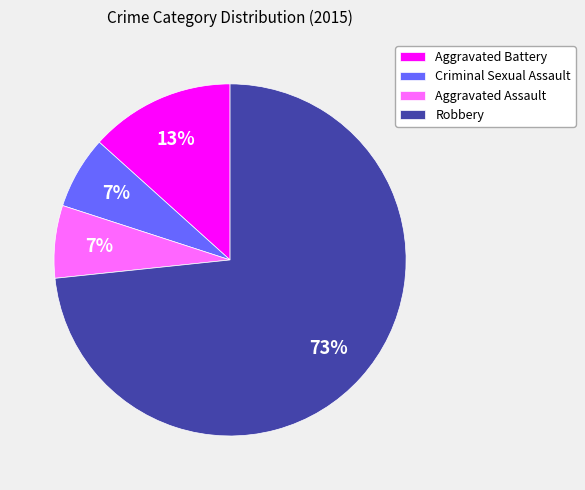

To the nearest percent, what is the combined percentage of Aggravated Assault and Robbery?

80%